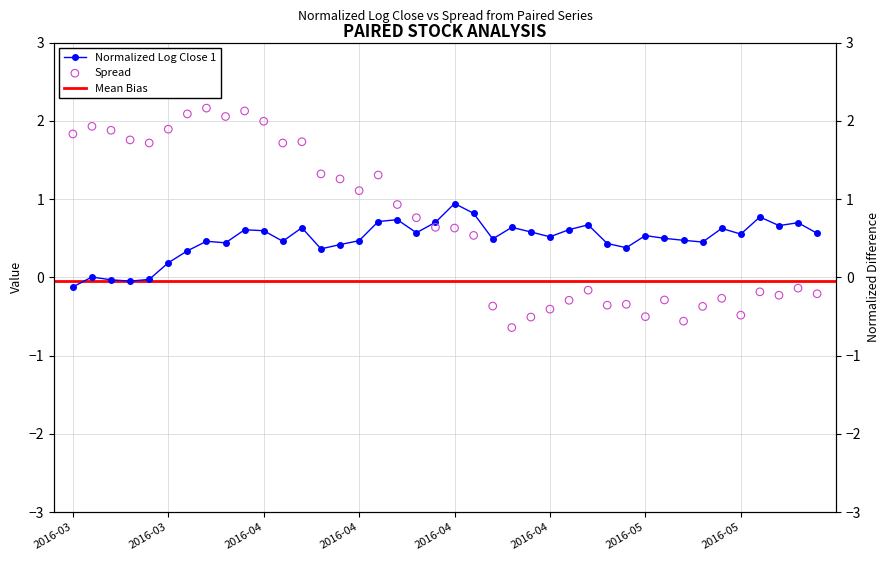

Which series reaches the minimum Y coordinate?

spread